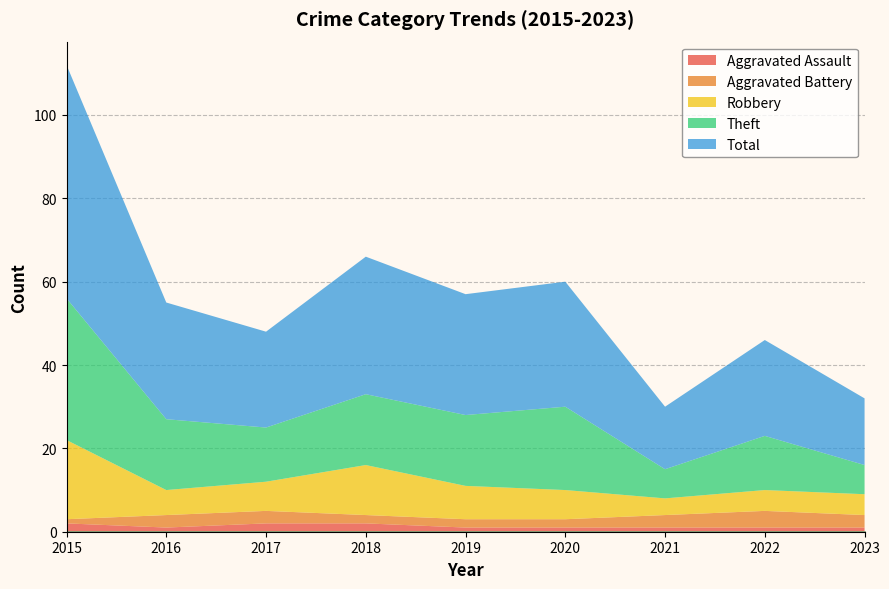

How many values in the Aggravated Battery series are below 3?

4